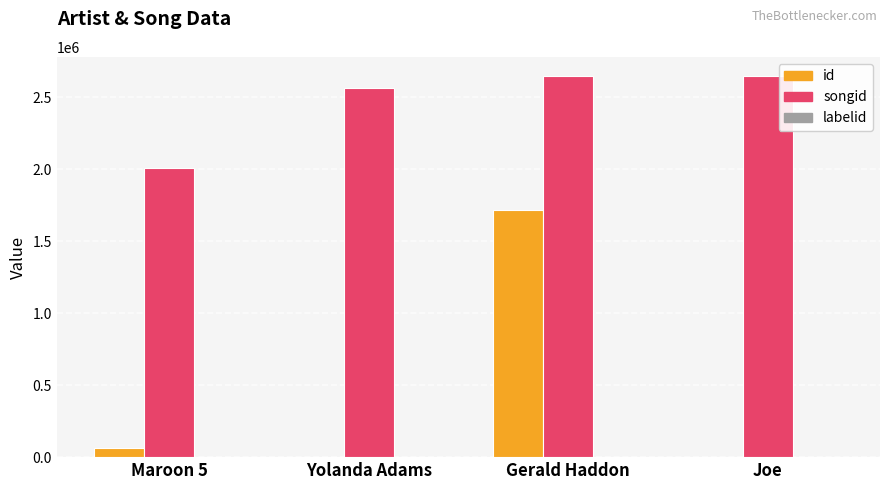

Which series has the largest total across all categories?

songid